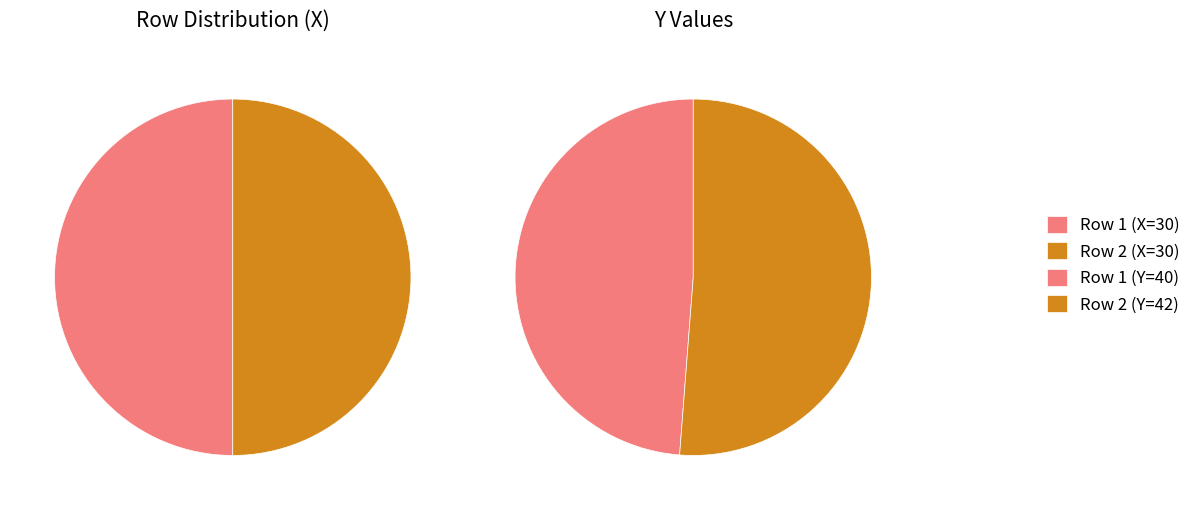

How many slices are in this pie chart?

2